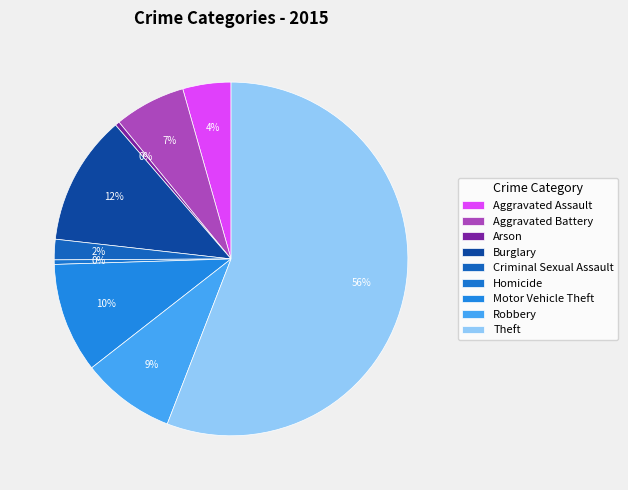

Which has a higher value, Homicide or Arson?

Homicide